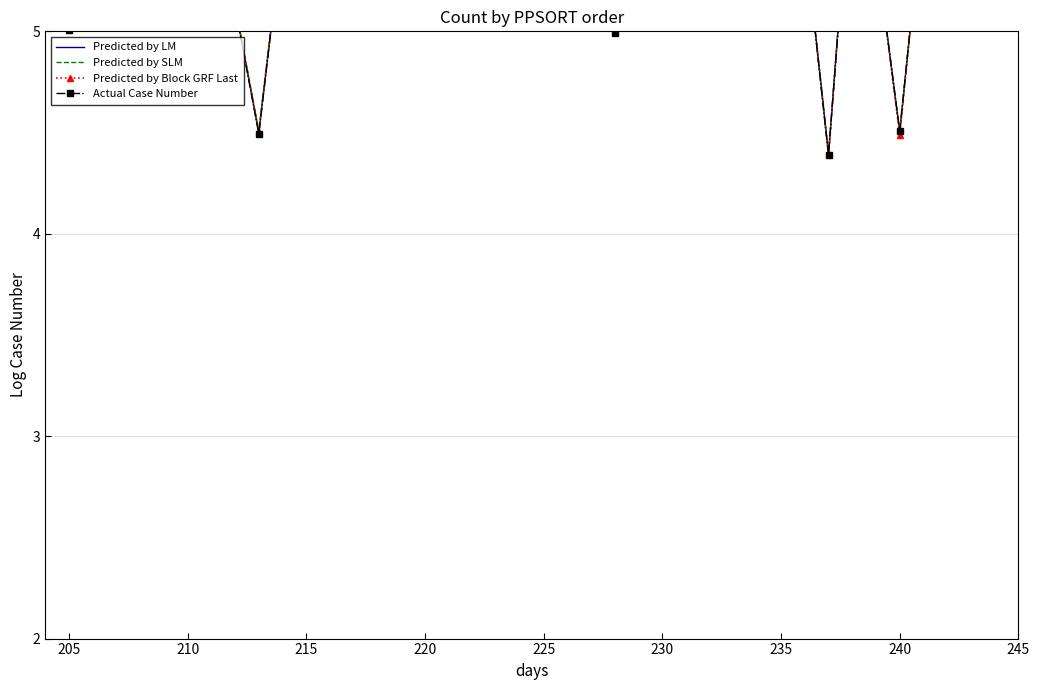

Which series ends up on top after the final intersection of Predicted by SLM and Predicted by LM?

Predicted by LM